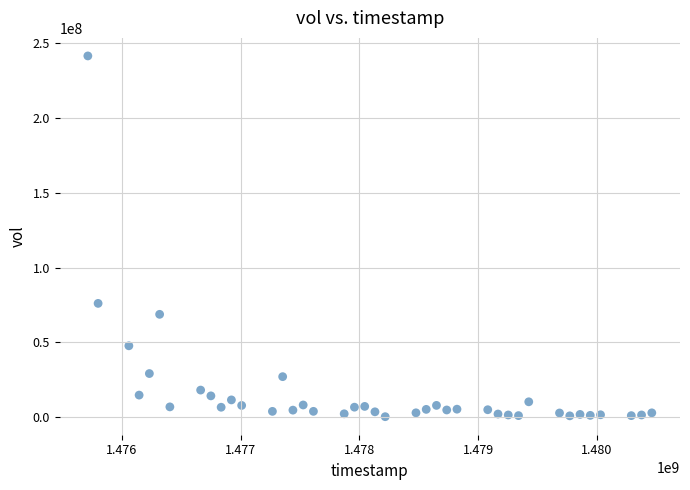

What Y value in the scatter plot is closest to 120896400?

76055500